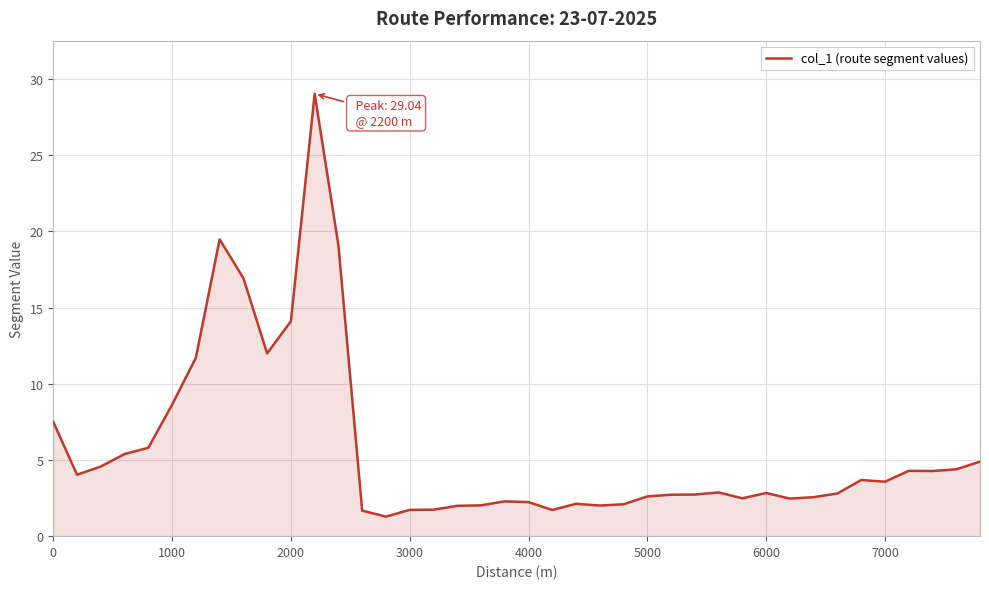

What is the difference between the maximum and minimum values?

27.8